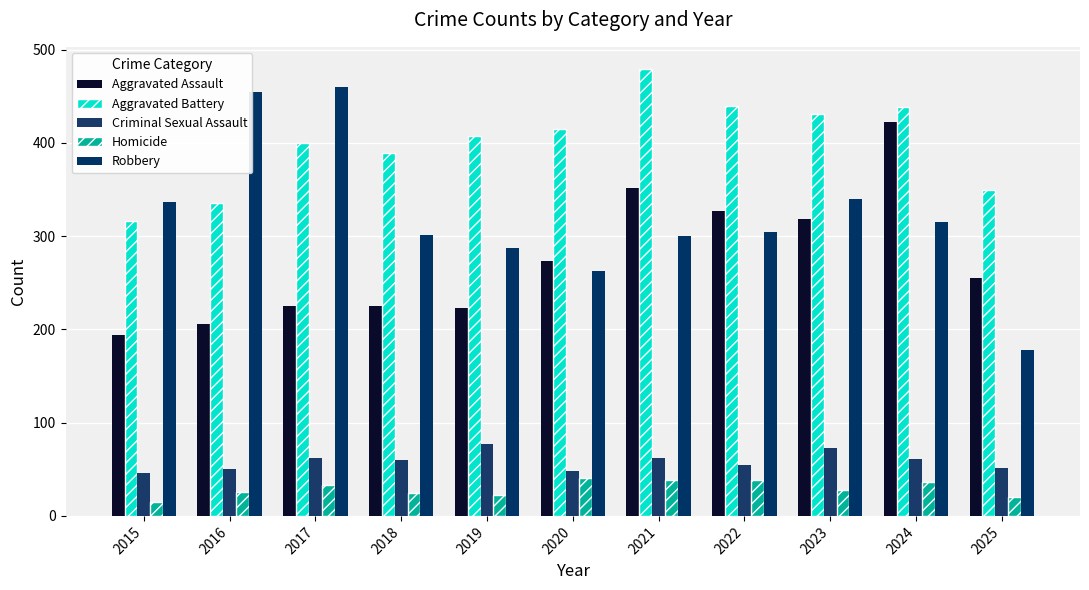

Which label corresponds to the smallest value in the chart?

2015